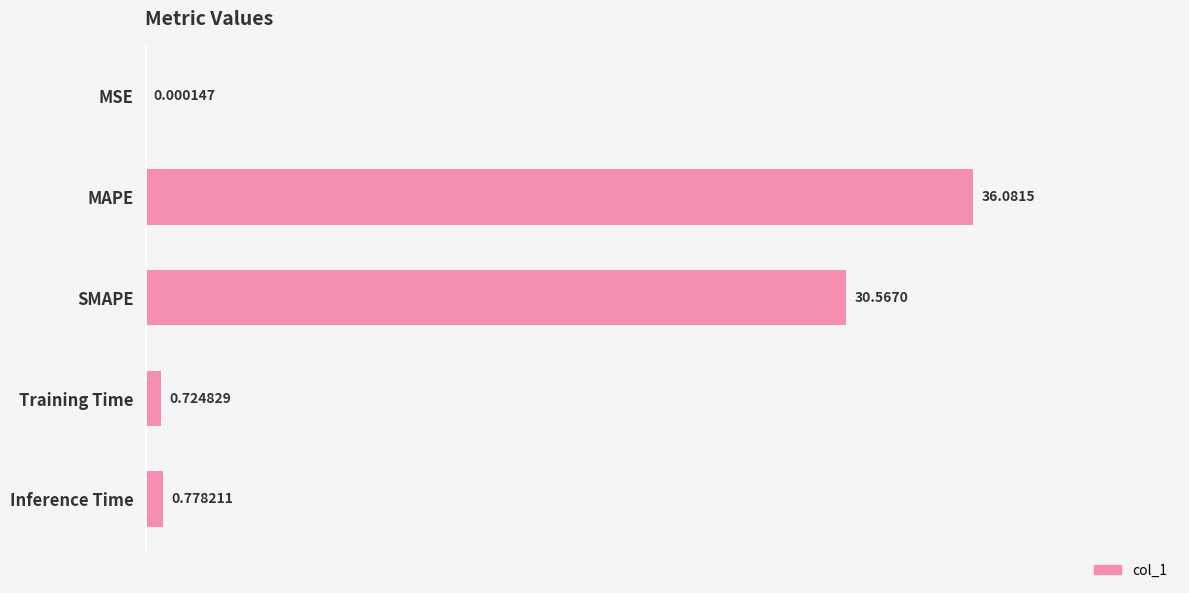

Which category has the highest value across all series?

MAPE